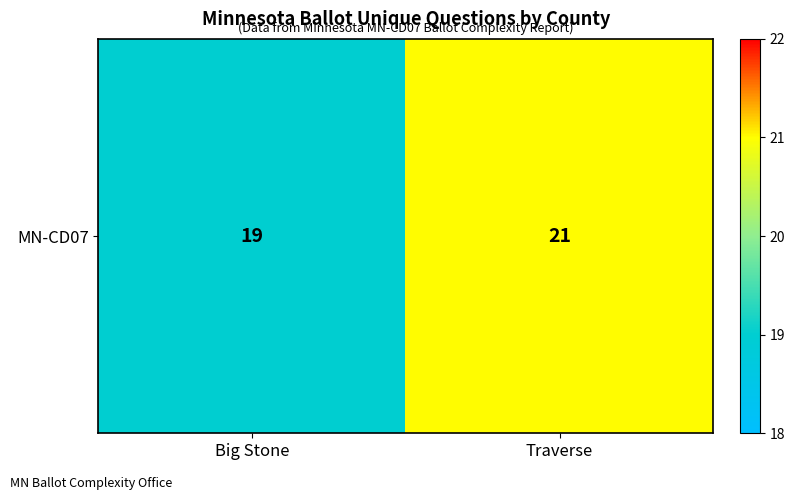

Reading left to right, list all the values displayed in this chart.

Big Stone=19	Traverse=21